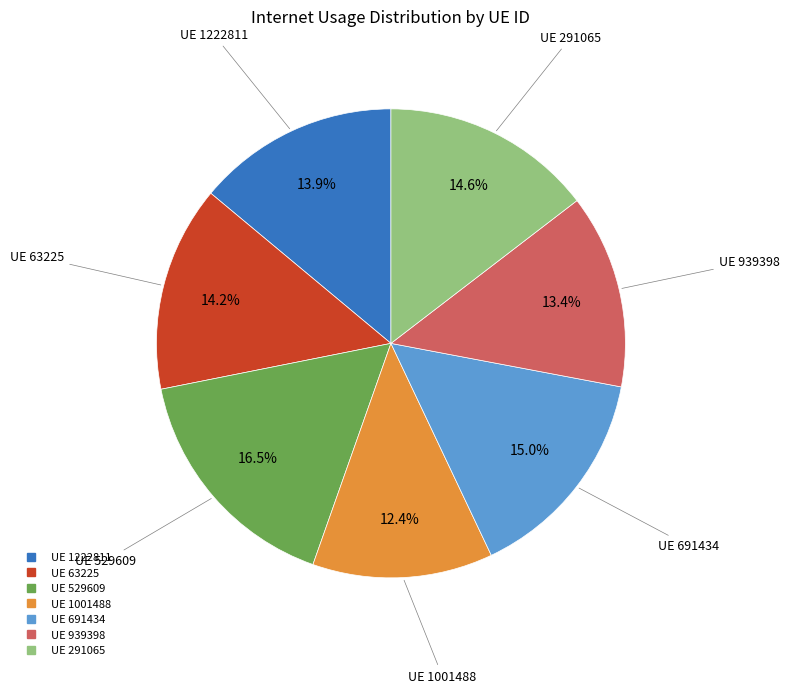

Does any single category account for the majority?

No